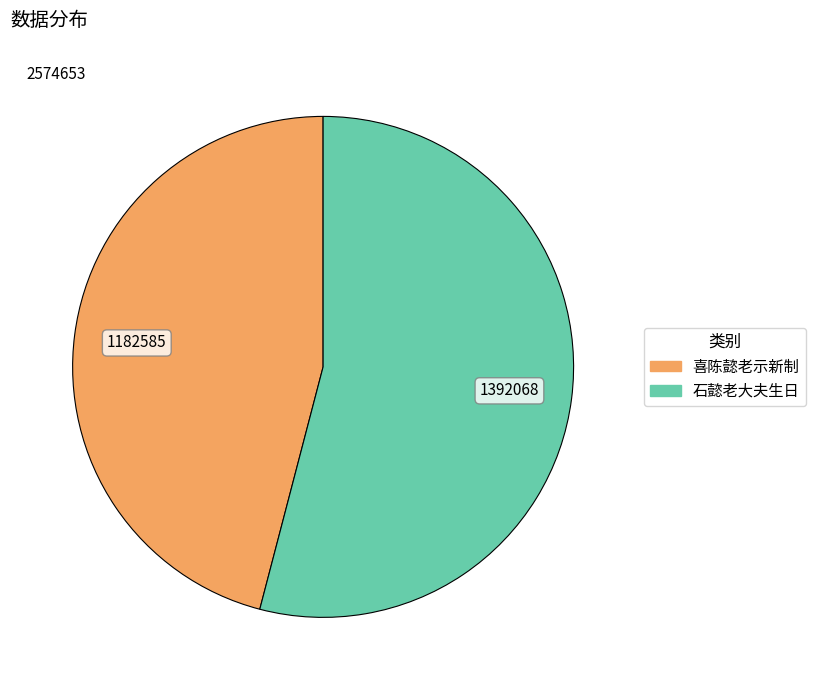

How many slices are in this pie chart?

2